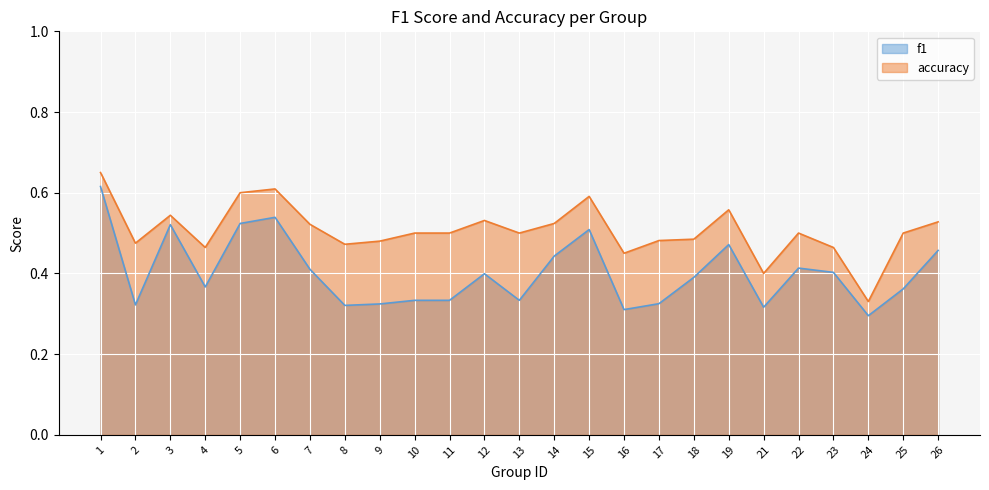

Between 18 and 13, which is larger?

18